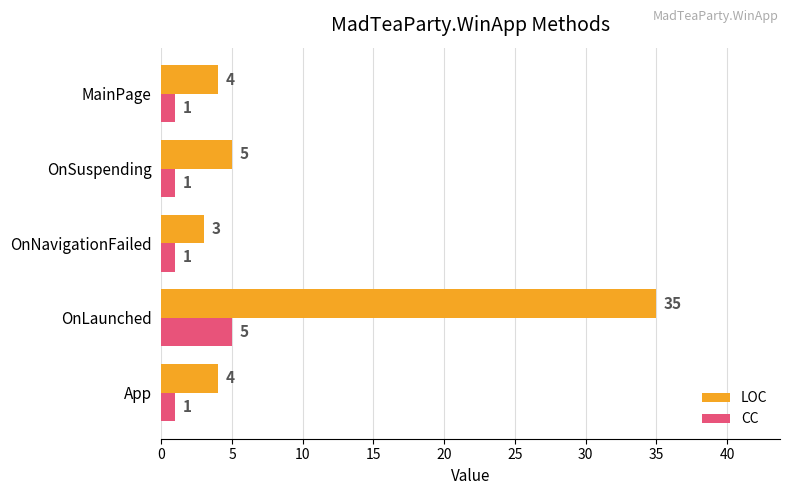

List the series in order of their peak value, lowest first.

CC, LOC